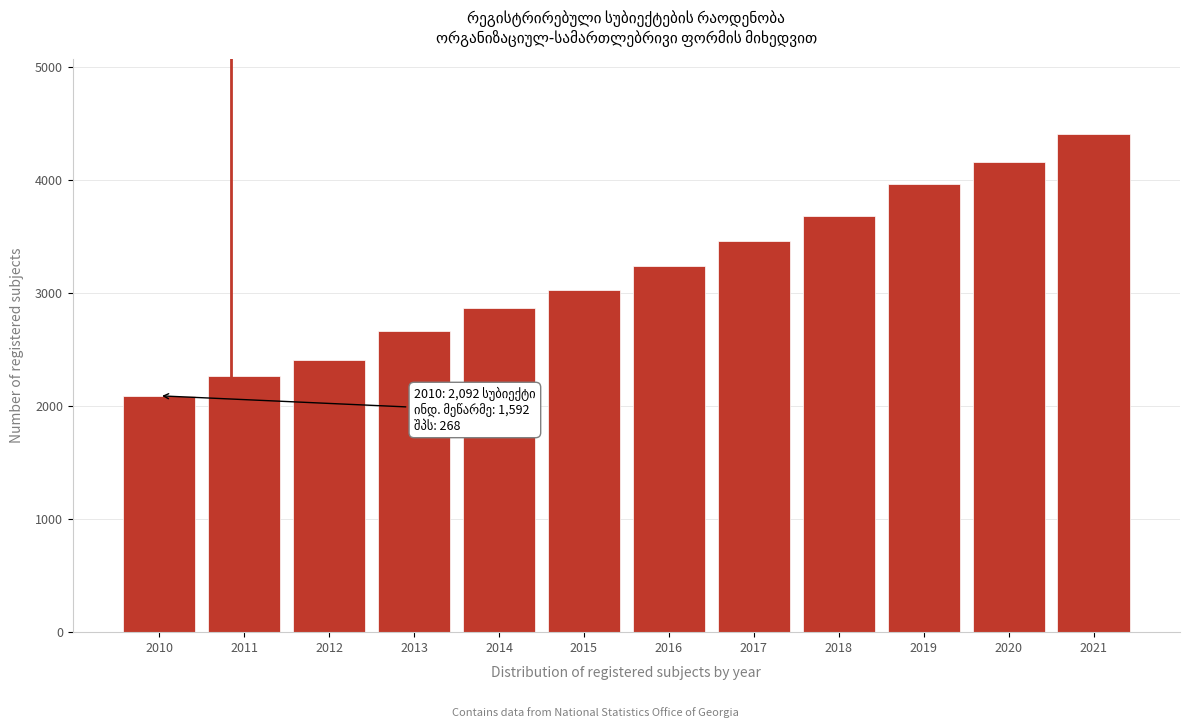

Reading right to left, what are all the values shown in this chart?

4409	4163	3970	3681	3461	3239	3032	2867	2668	2412	2264	2092